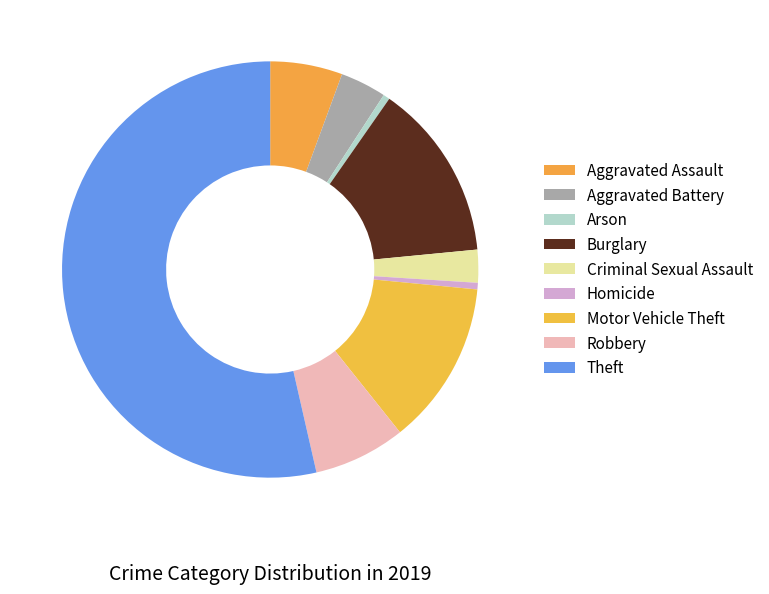

How many slices are in this pie chart?

9